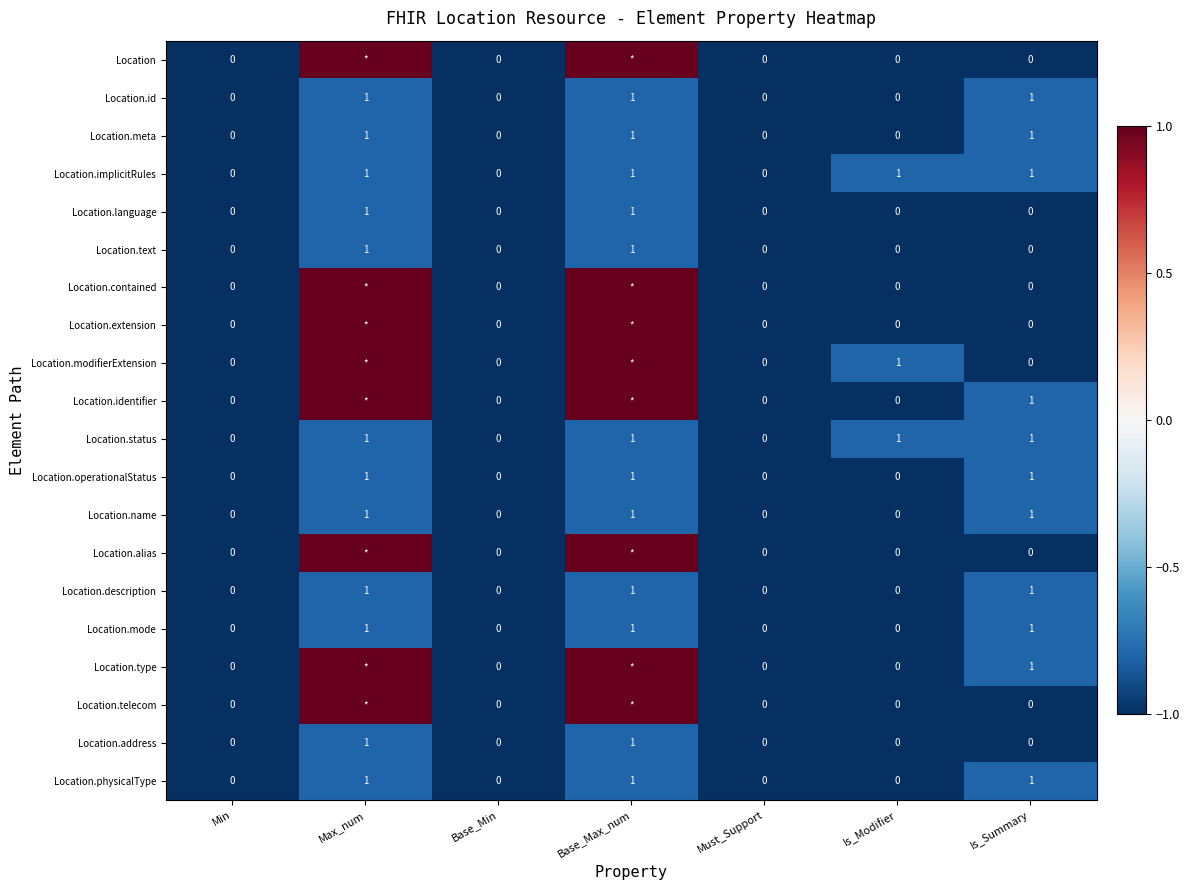

What is the total value across all series at Is_Summary?

11